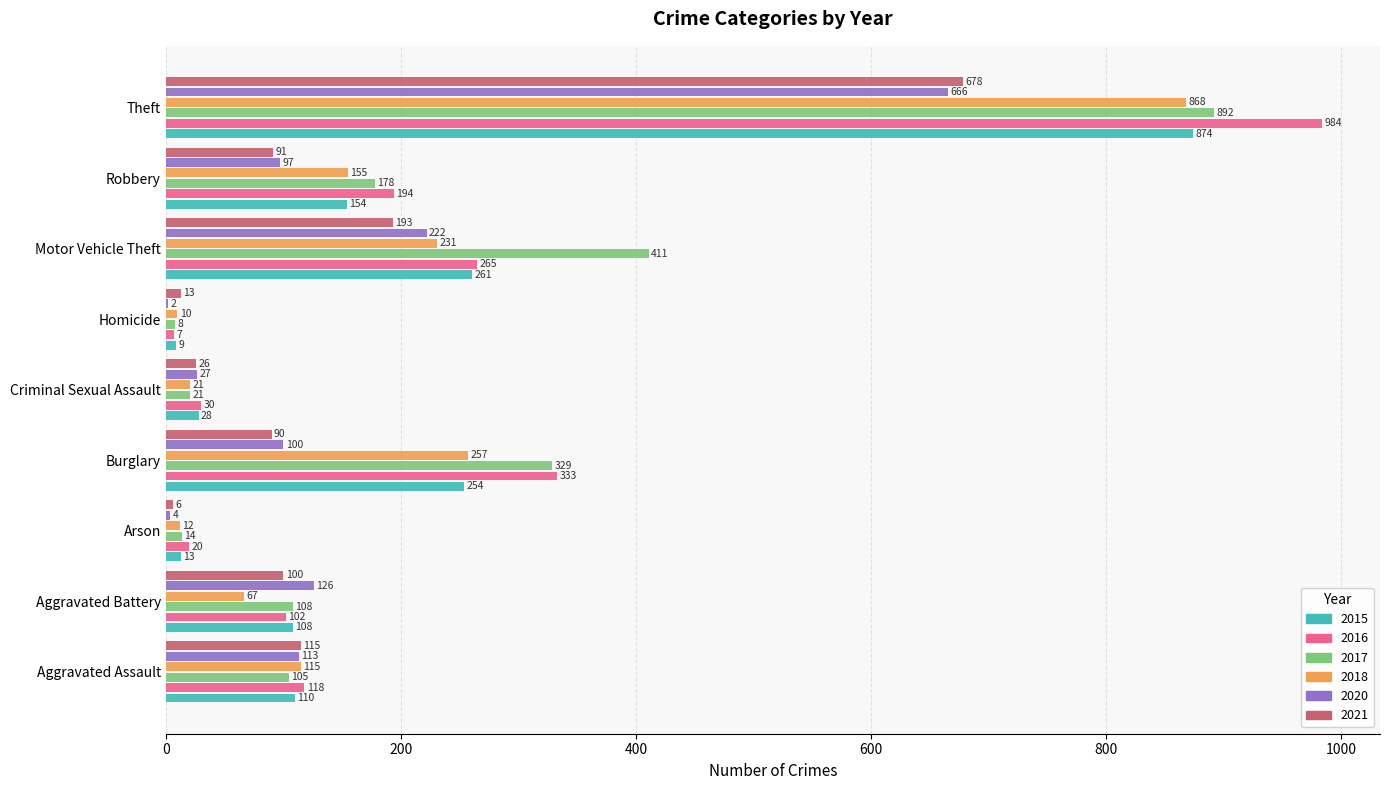

What is the sum of all 2021 values?

1312